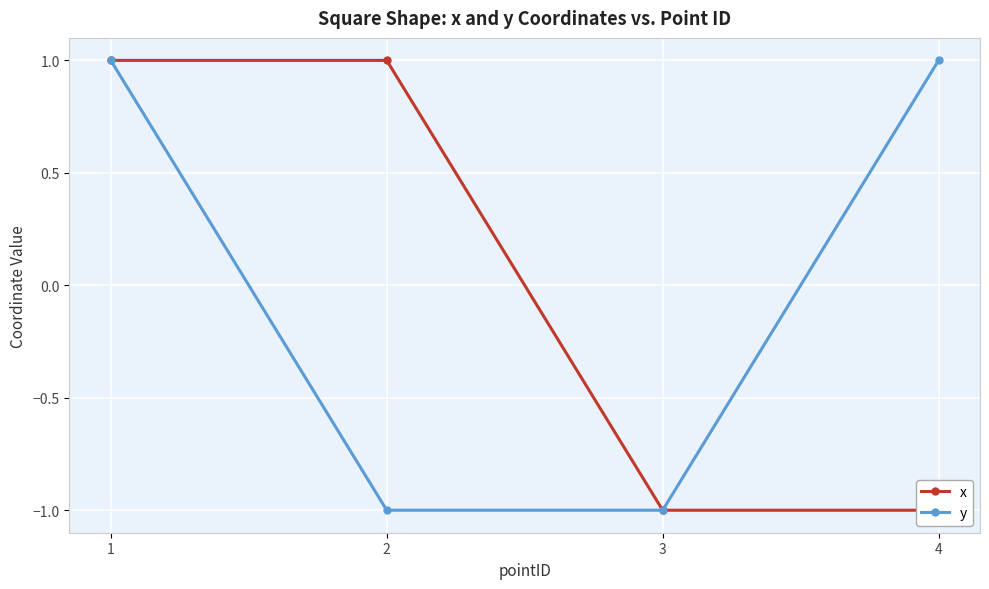

What are all the series names shown in the legend?

x, y